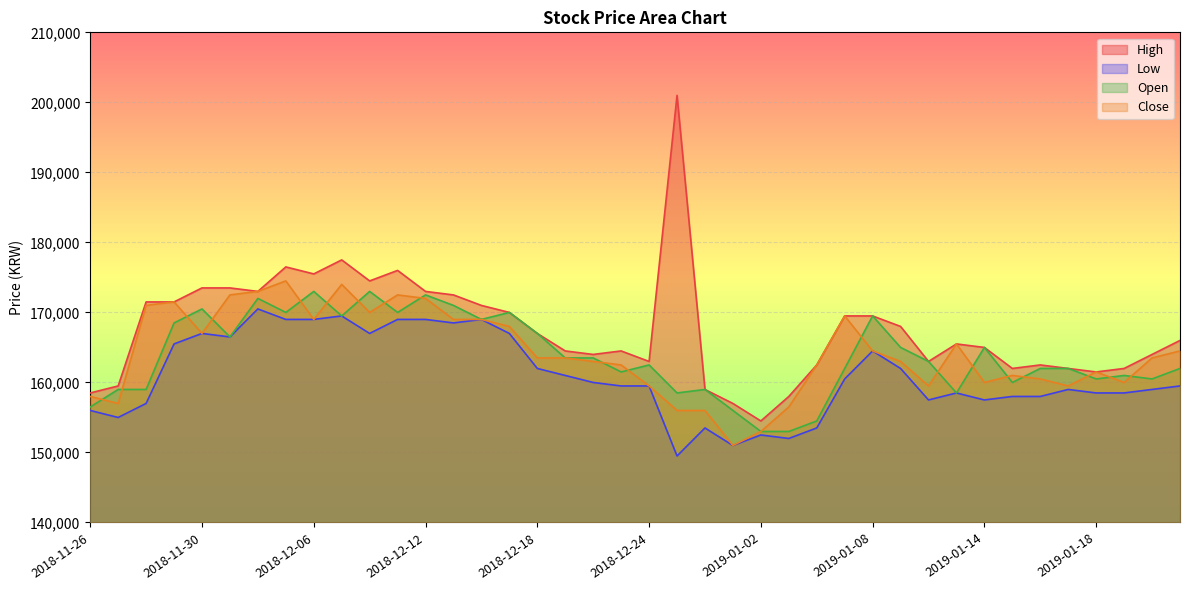

What is the approximate value of Low at 2019-01-18, to the nearest 100?

158500